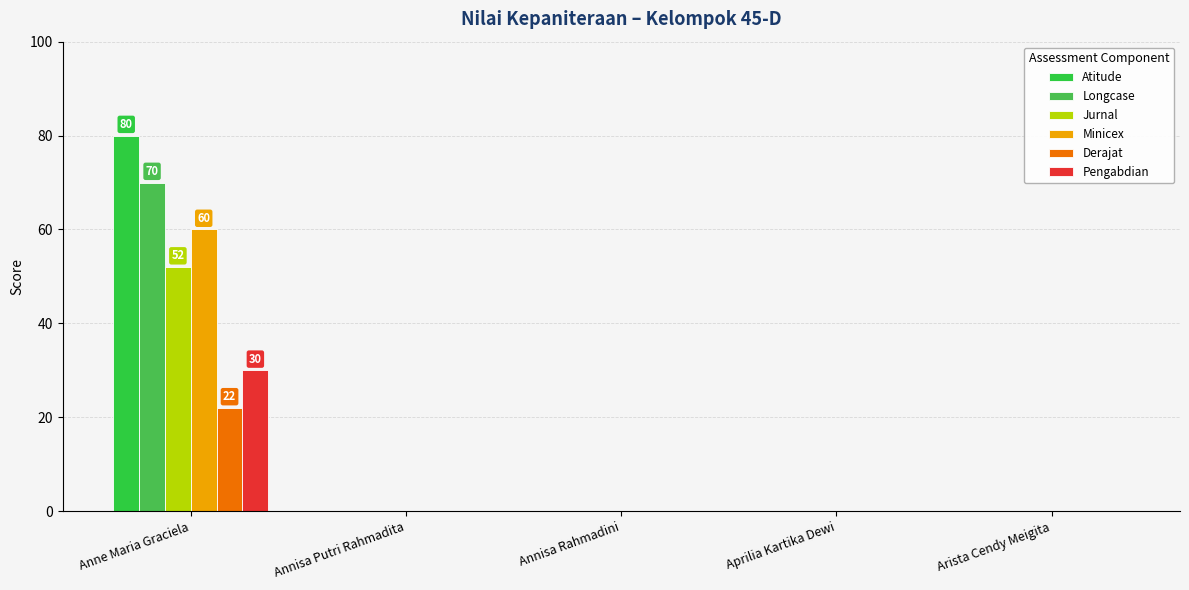

What is the label of the 5th bar from the right?

Anne Maria Graciela